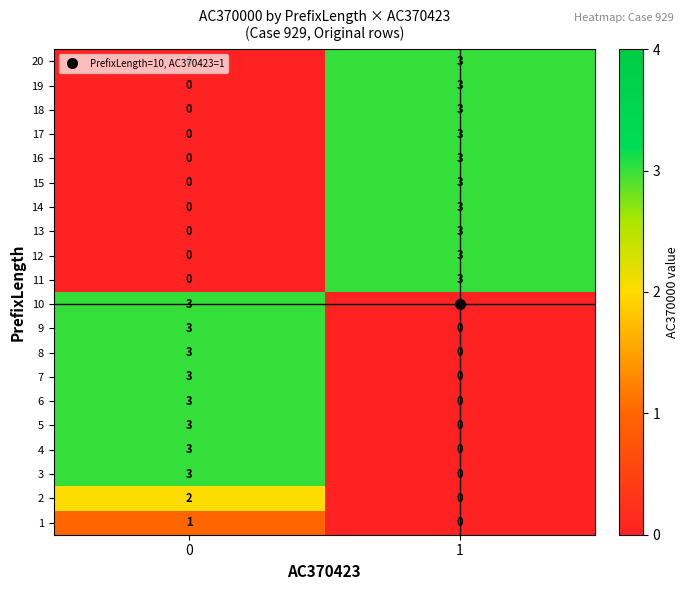

What is the difference between the 6 values at 1 and 0?

3